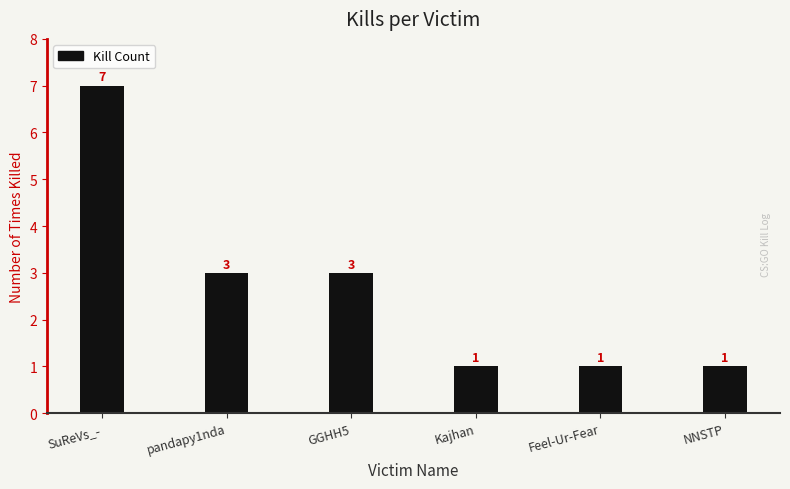

True or false: the data shows 1 at Feel-Ur-Fear.

True